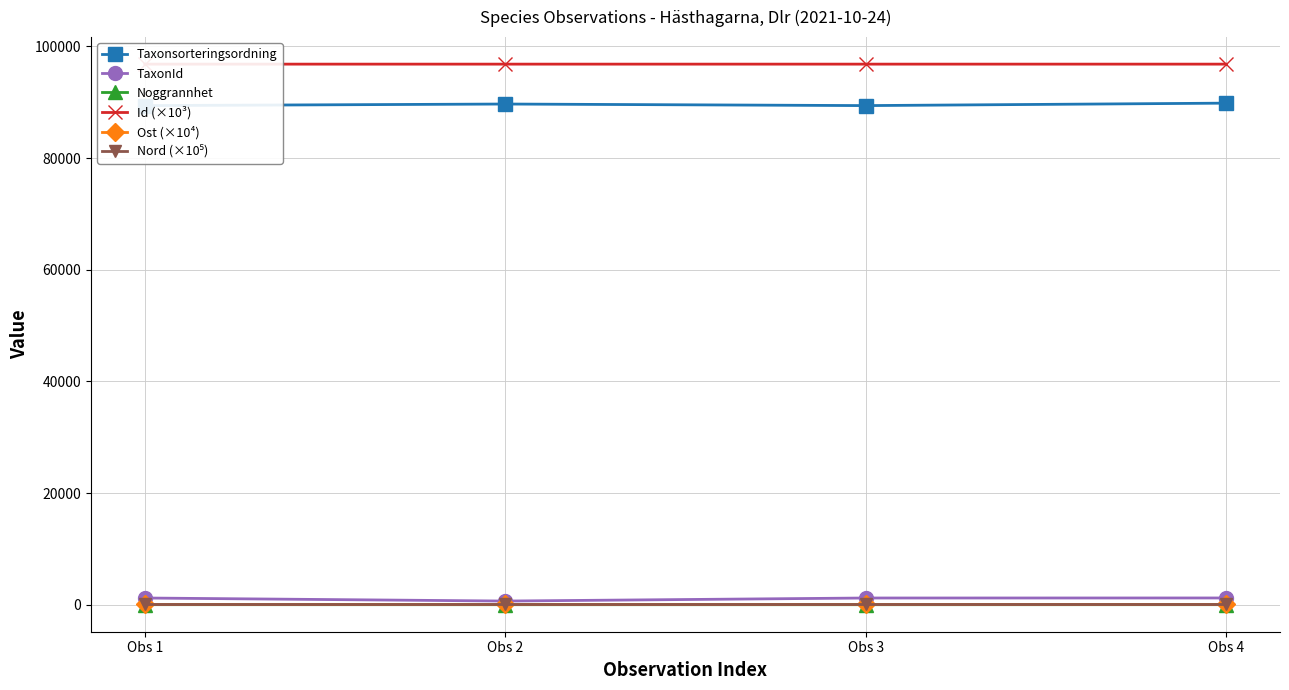

True or false: TaxonId has more than 2 interior local peaks.

False